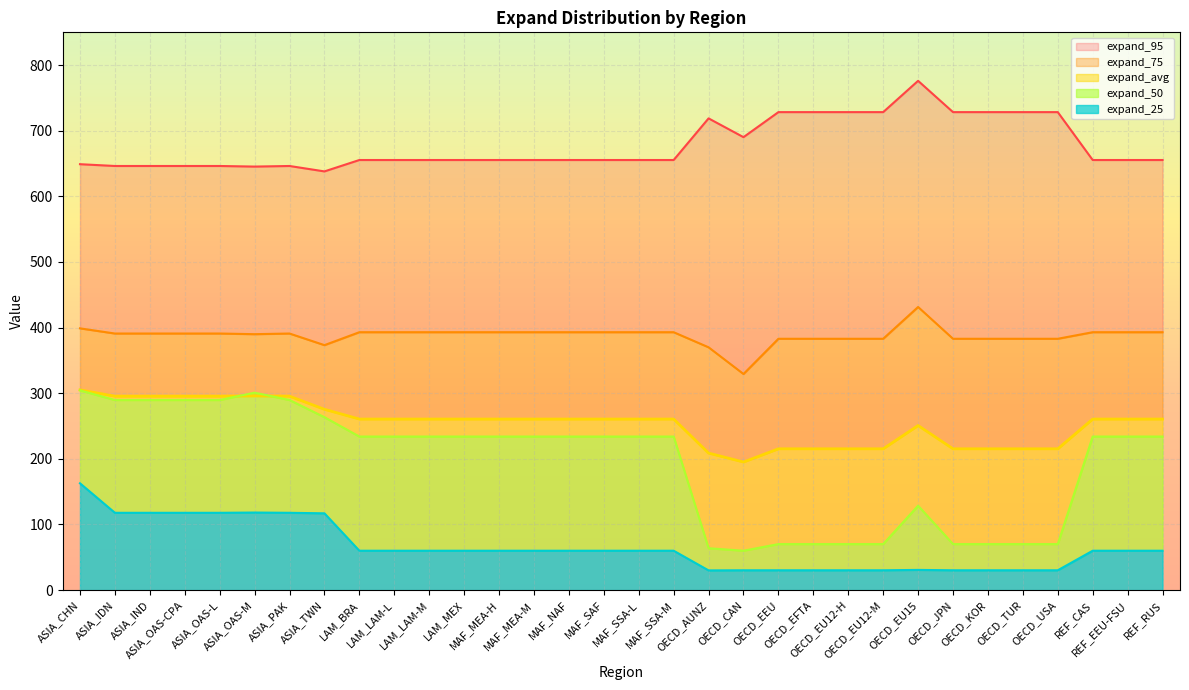

What is the value of the expand_95 point at the 5th from the left?

646.3